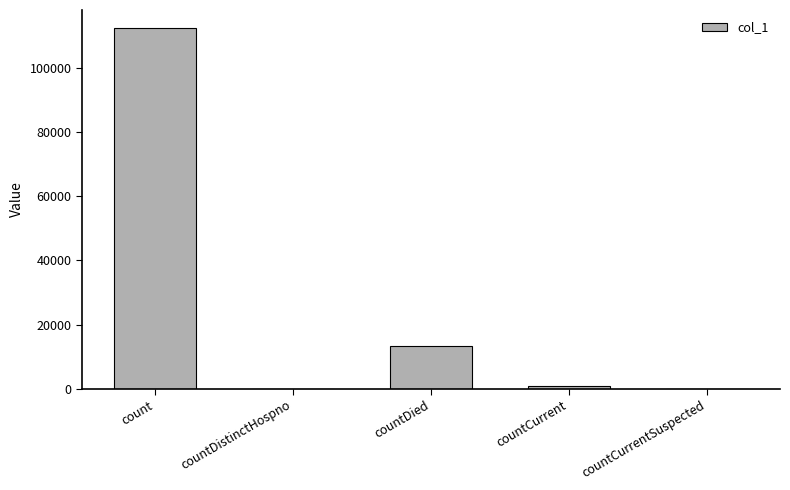

Between countCurrentSuspected and countDied, which is larger?

countDied